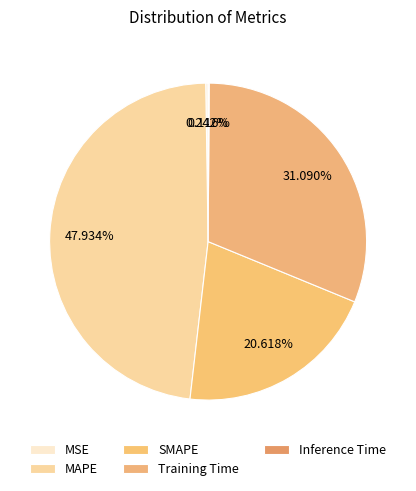

What percentage is the MAPE slice, to the nearest percent?

48%